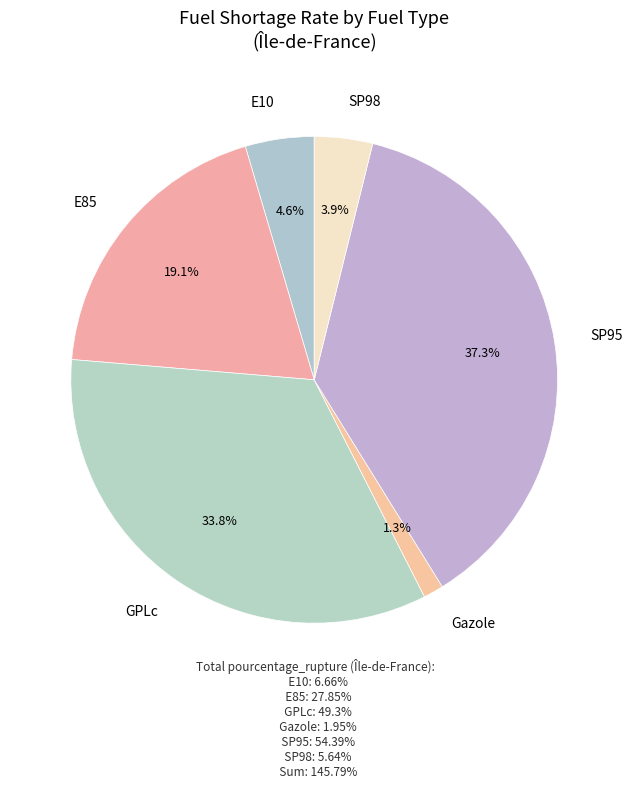

What percentage is NOT represented by GPLc?

66.2%